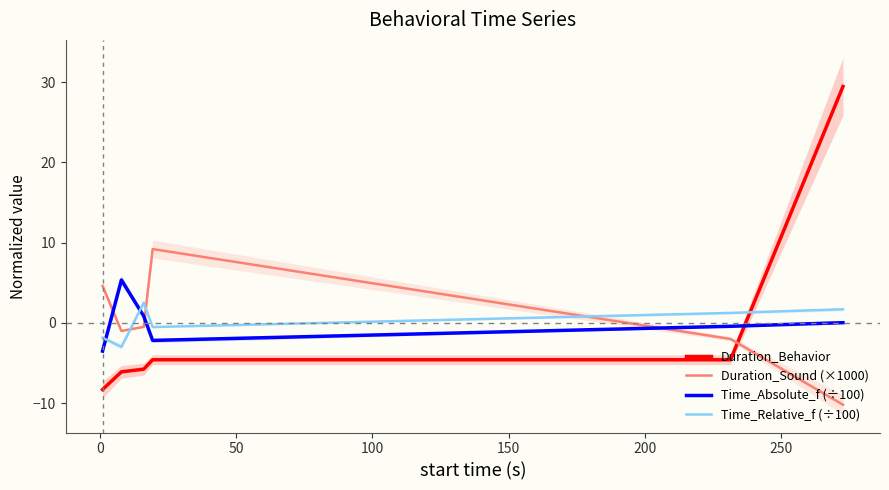

What is the difference between the second highest and minimum values in the Time_Relative_f (÷100) series?

4.7